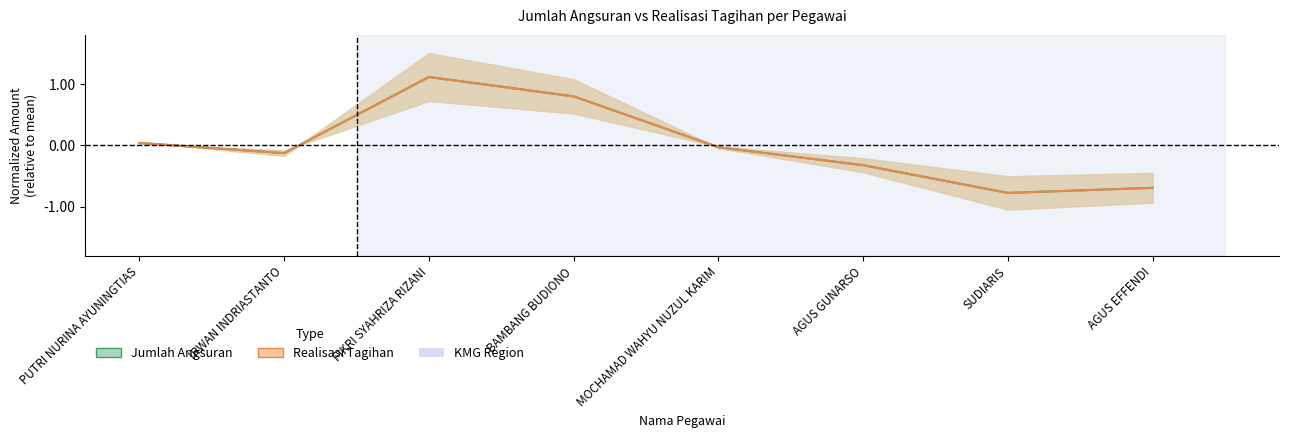

How many interior local valleys does the Jumlah Angsuran series have?

2